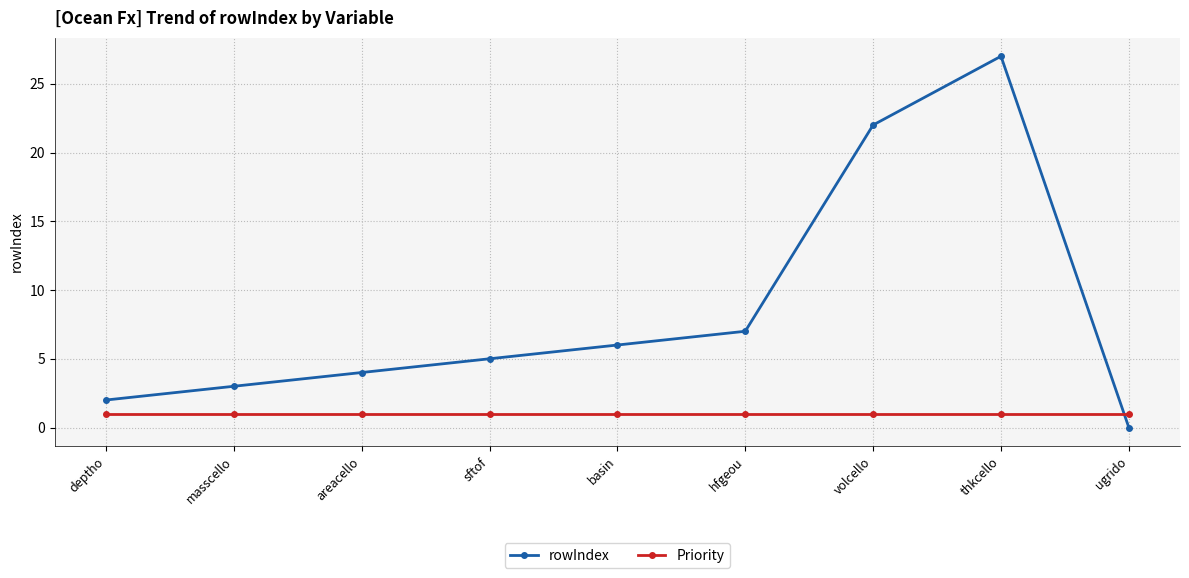

Reading left to right, transcribe all the data shown in this chart.

rowIndex: deptho=2	masscello=3	areacello=4	sftof=5	basin=6	hfgeou=7	volcello=22	thkcello=27	ugrido=0
Priority: deptho=1	masscello=1	areacello=1	sftof=1	basin=1	hfgeou=1	volcello=1	thkcello=1	ugrido=1